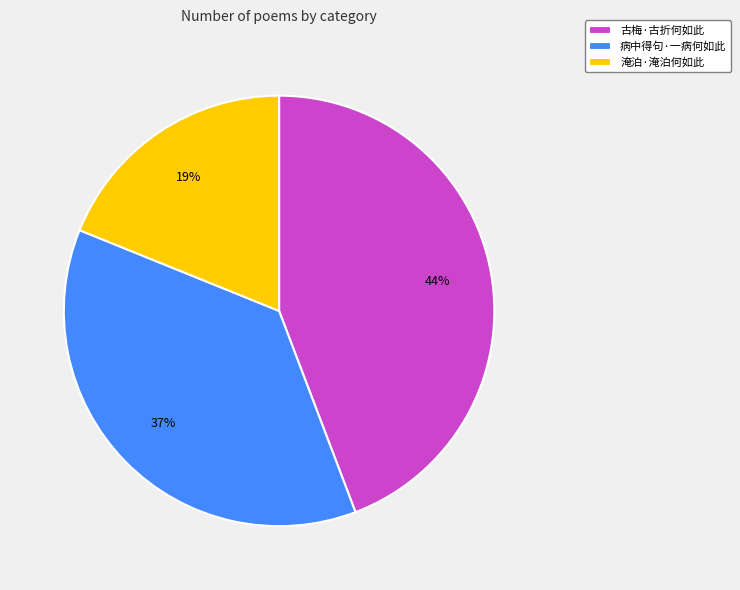

Rank the categories by value from highest to lowest.

古梅·古折何如此, 病中得句·一病何如此, 淹泊·淹泊何如此